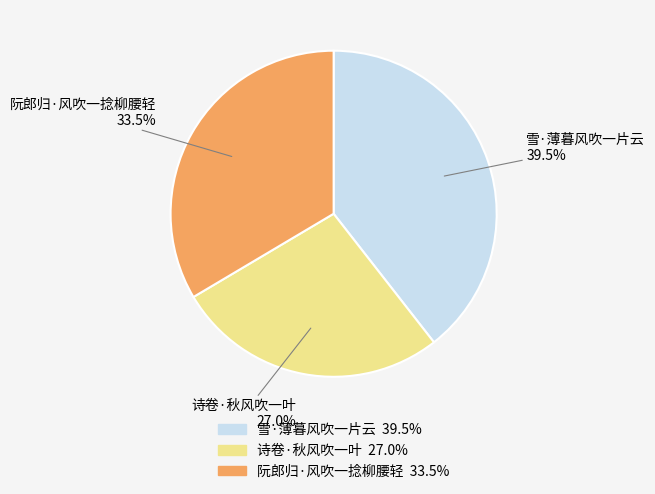

Is it true that 诗卷·秋风吹一叶 is 14% of the pie?

False